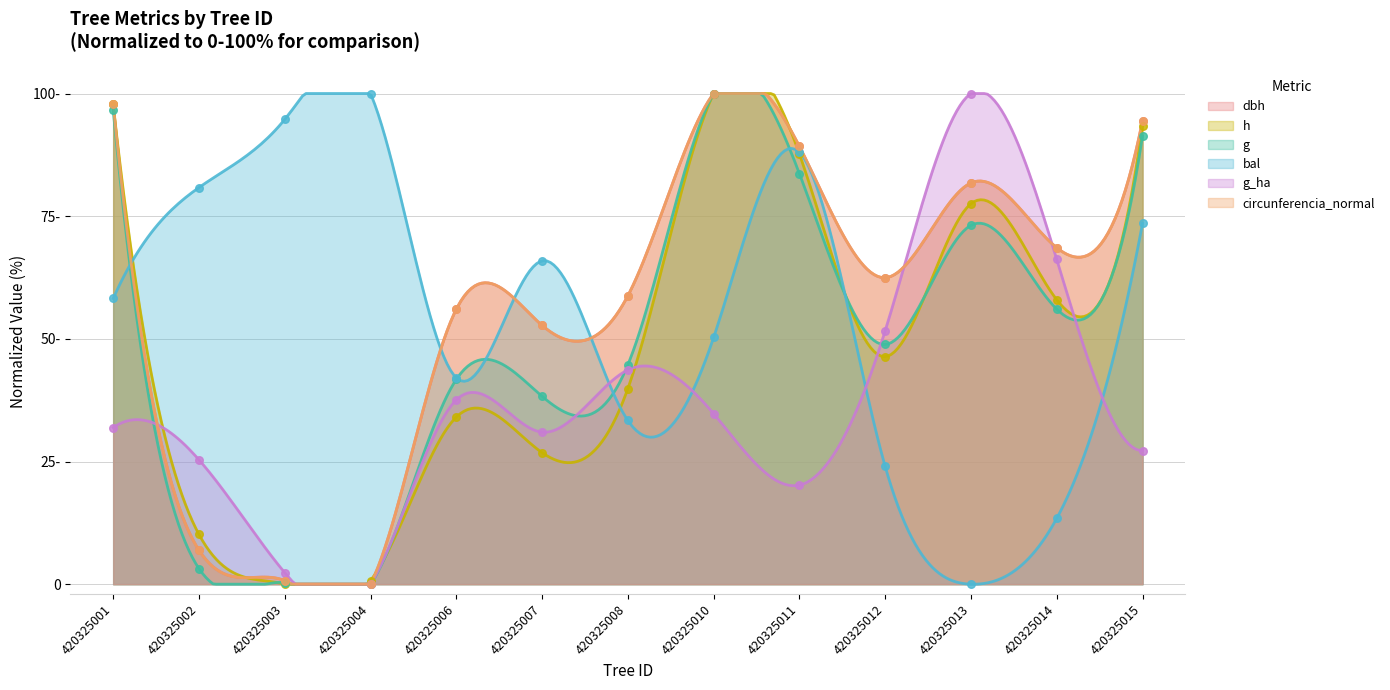

Which series has the widest spread of Y values?

dbh